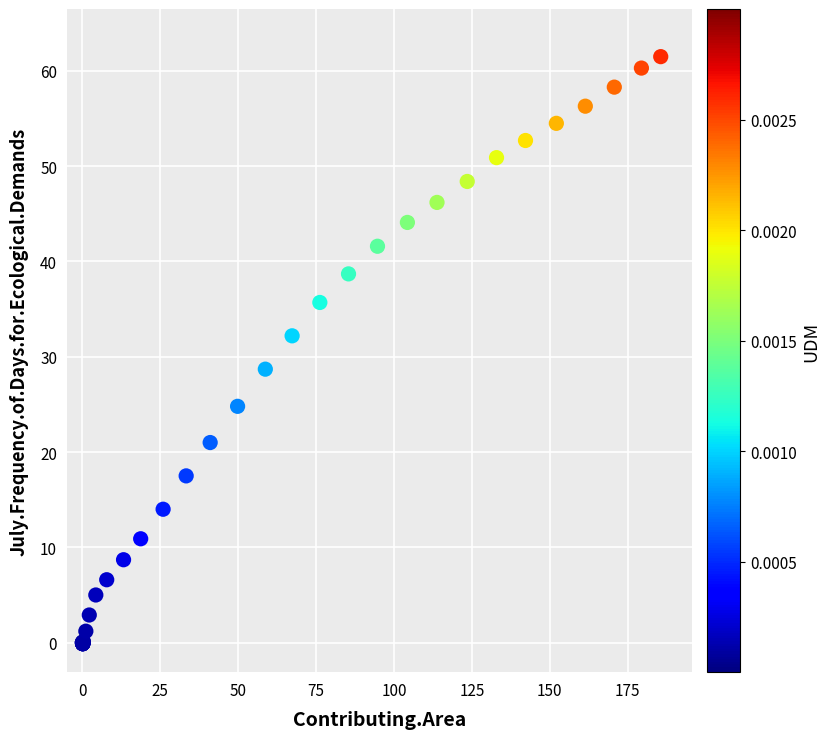

What Y value in the scatter plot is closest to 30?

28.7